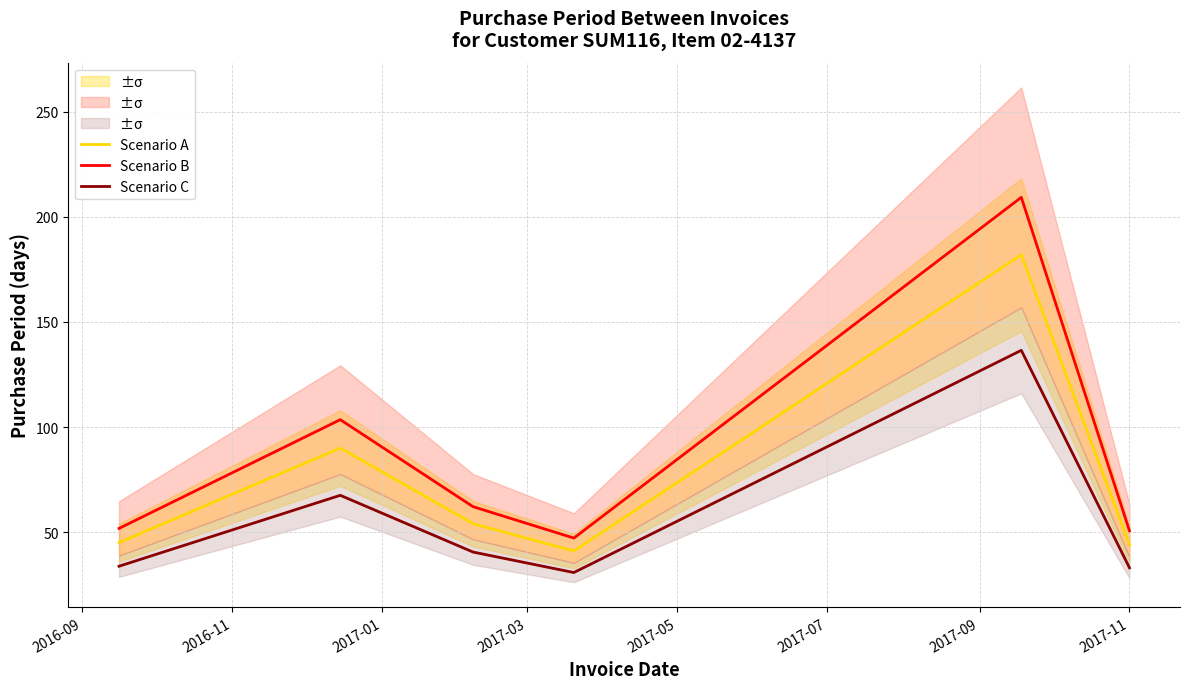

True or false: Scenario B and Scenario A cross at least once.

False